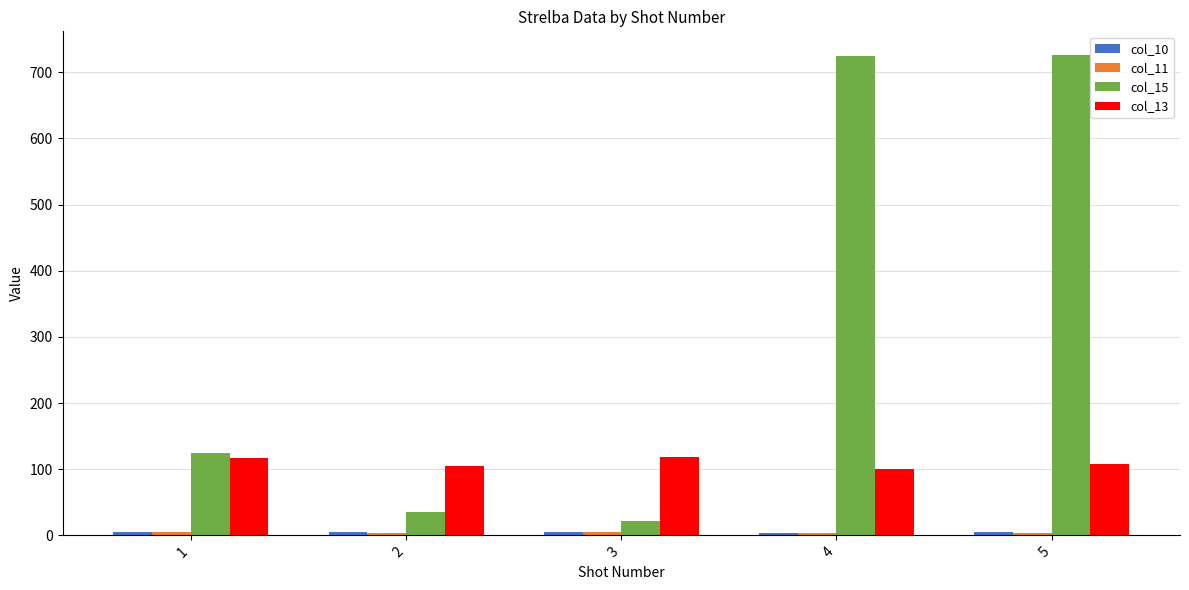

What is the maximum value for col_15?

725.6